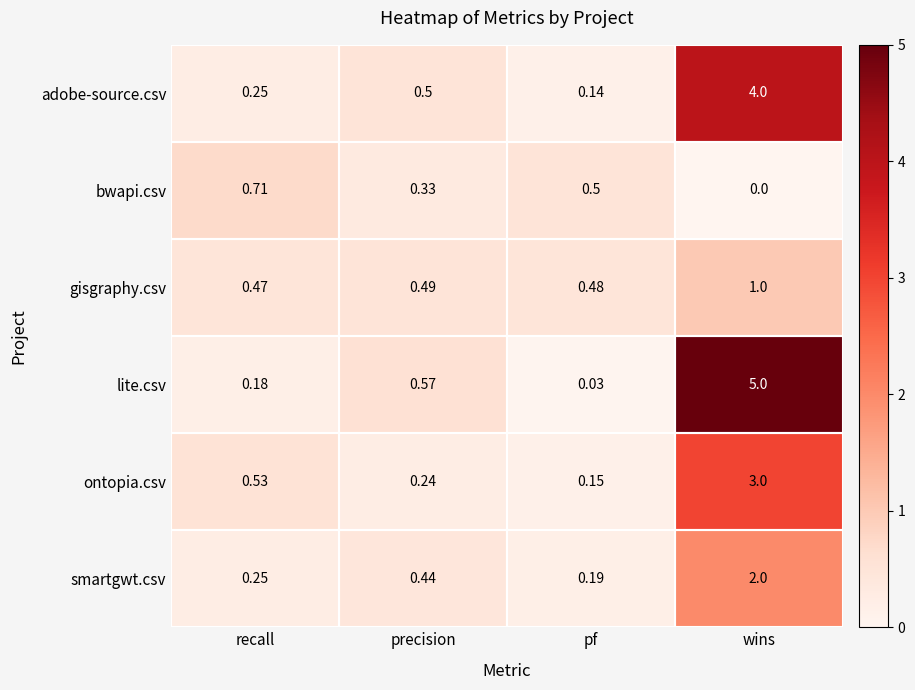

What is the total value across all series at precision?

2.6